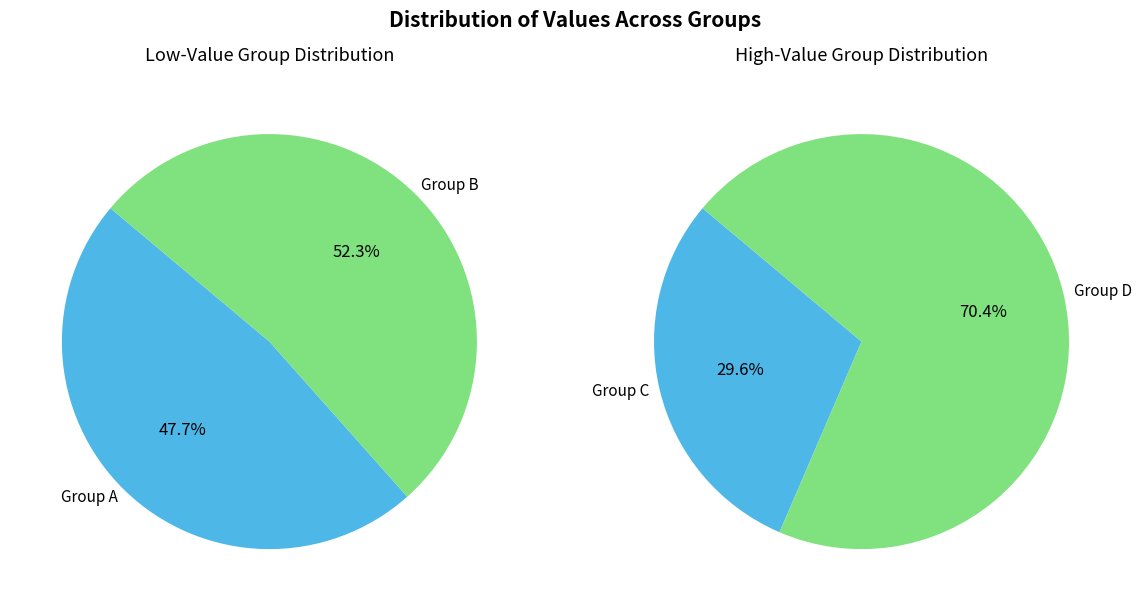

Is 3.0 the majority of the pie?

No